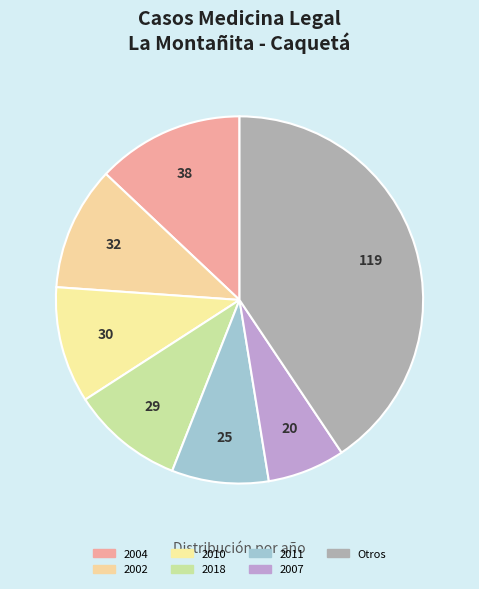

What is the largest slice in the pie chart?

Otros